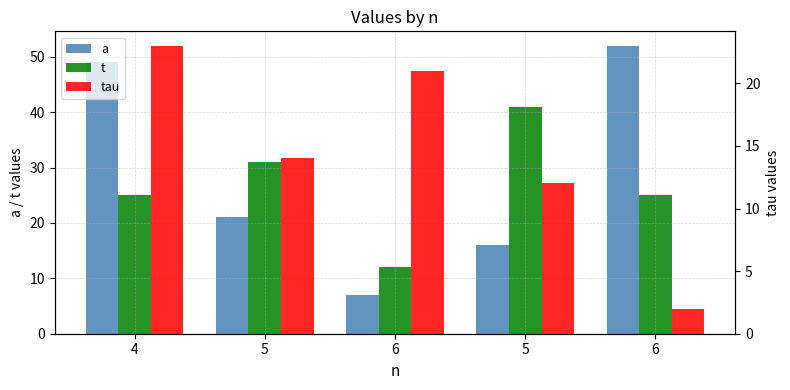

Reading left to right, list all the values displayed in this chart.

a: 49	21	7	16	52
t: 25	31	12	41	25
tau: 23	14	21	12	2